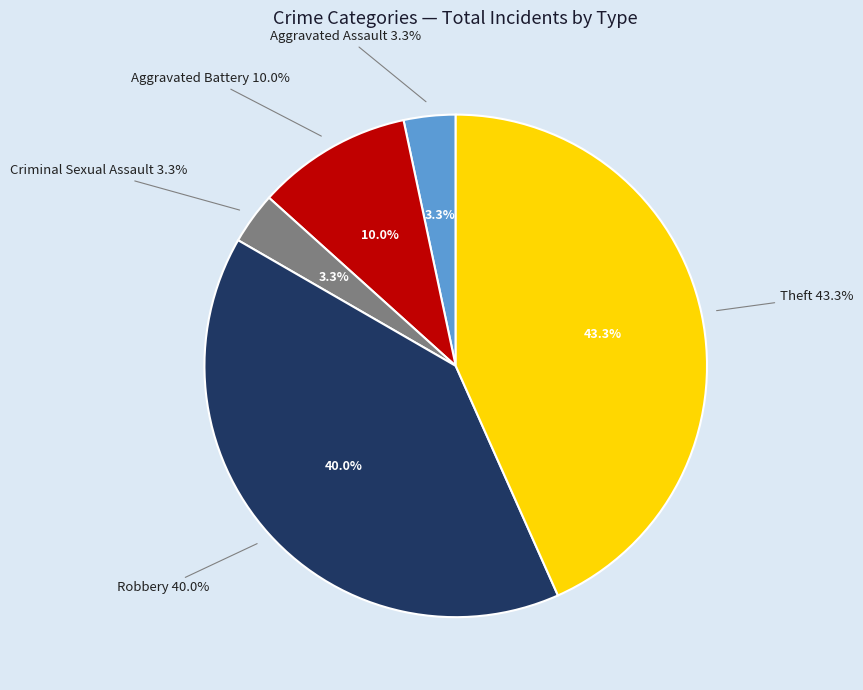

What is the ratio of the value at Aggravated Assault to the value at Robbery?

0.1